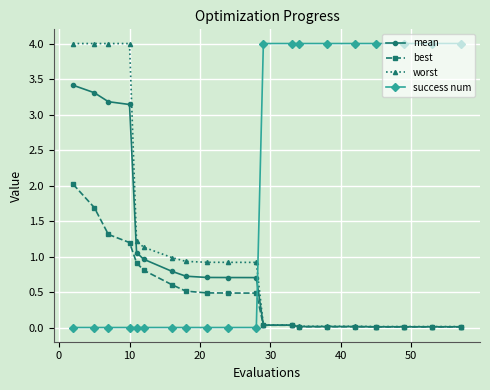

Which series has the largest total across all categories?

success num